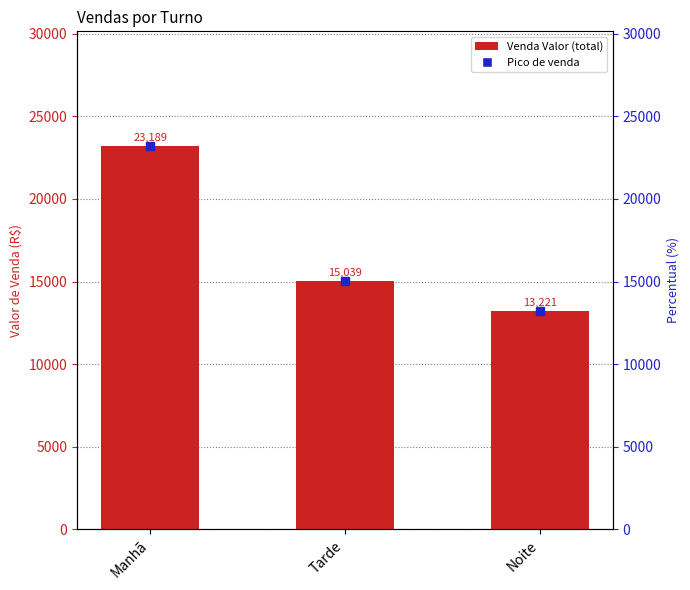

Reading left to right, transcribe all the data shown in this chart.

23189	15039	13221